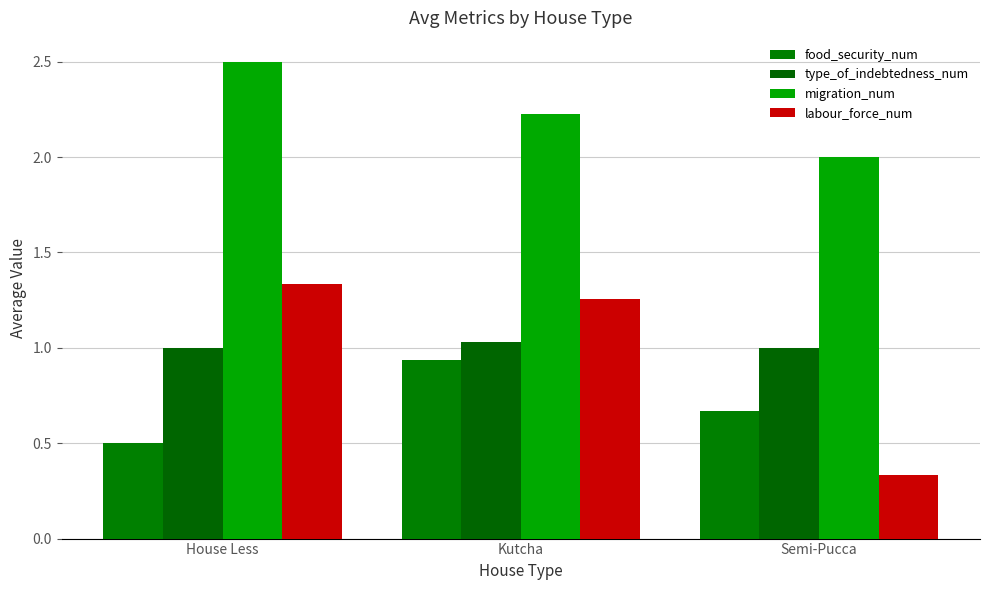

Which series has the largest range (max minus min)?

labour_force_num